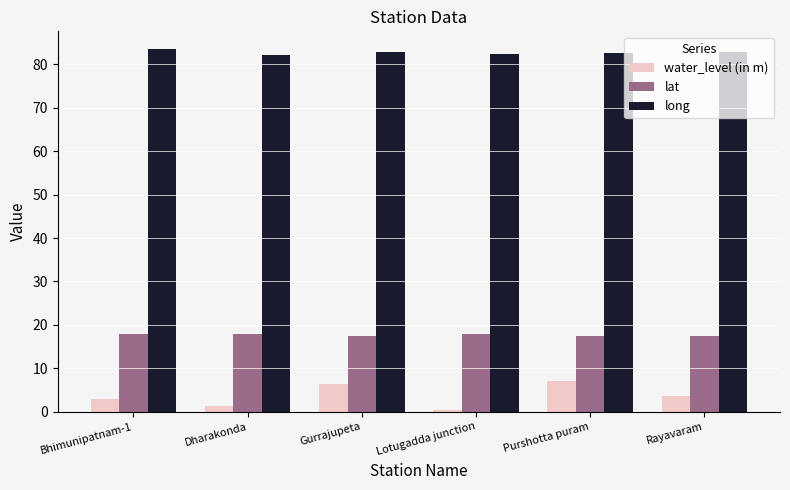

What is the difference between the maximum and second lowest values in the long series?

1.0